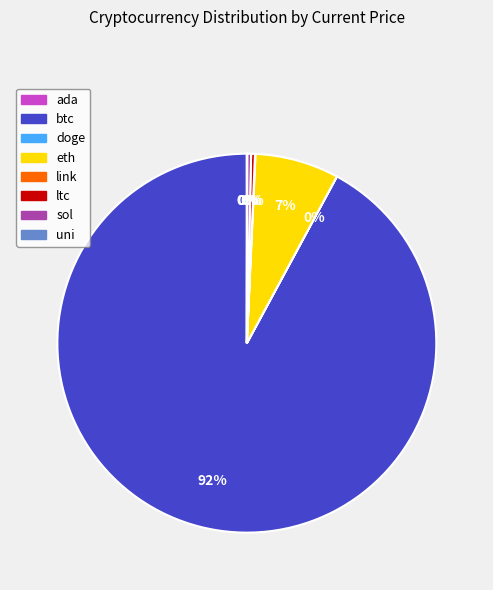

Which has a higher value, eth or ltc?

eth